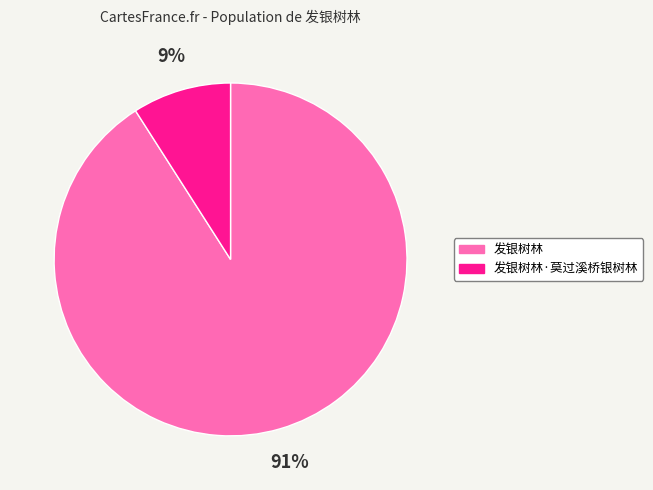

To the nearest percent, what is the difference between the largest and smallest slice percentages?

82%